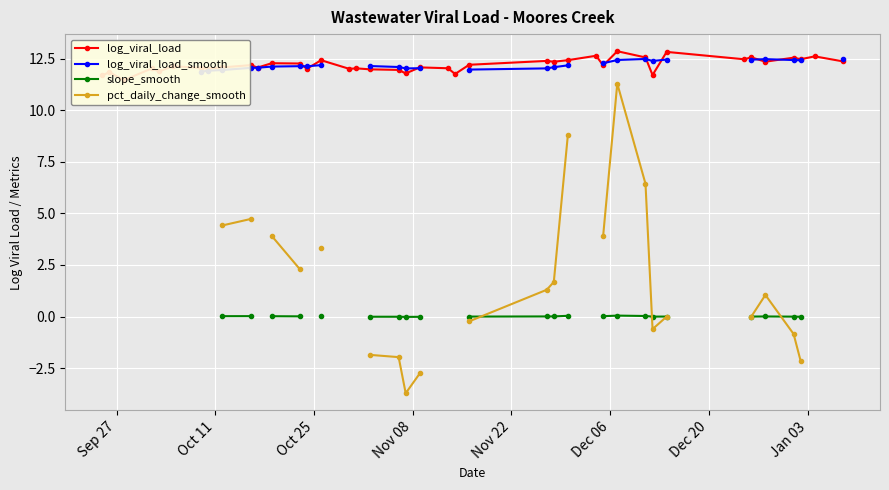

The slope_smooth series shows -0.0 at 18. True or false?

False